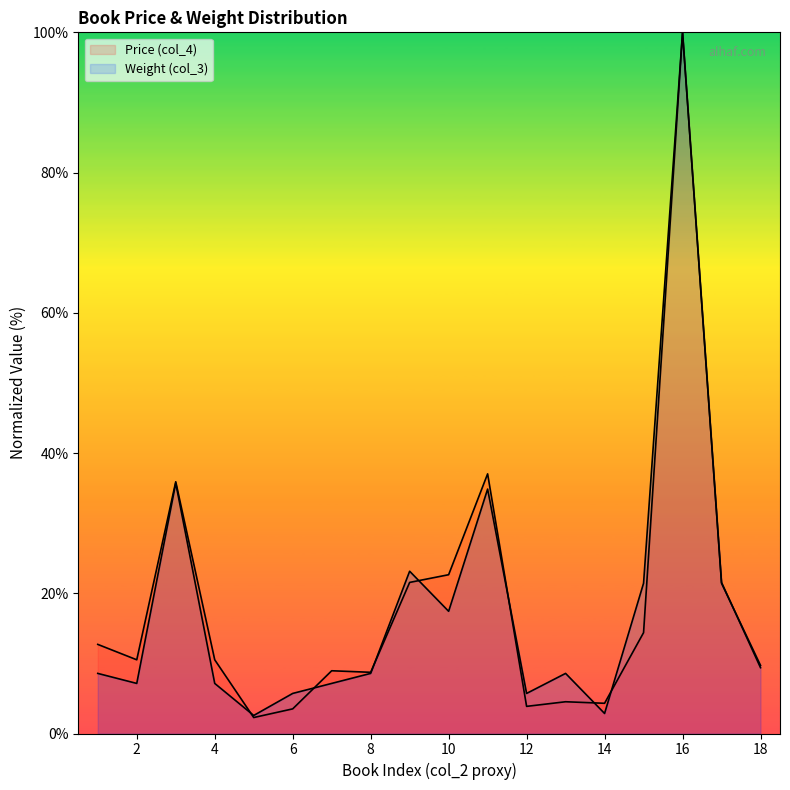

At which category is the sum across all series the highest?

16